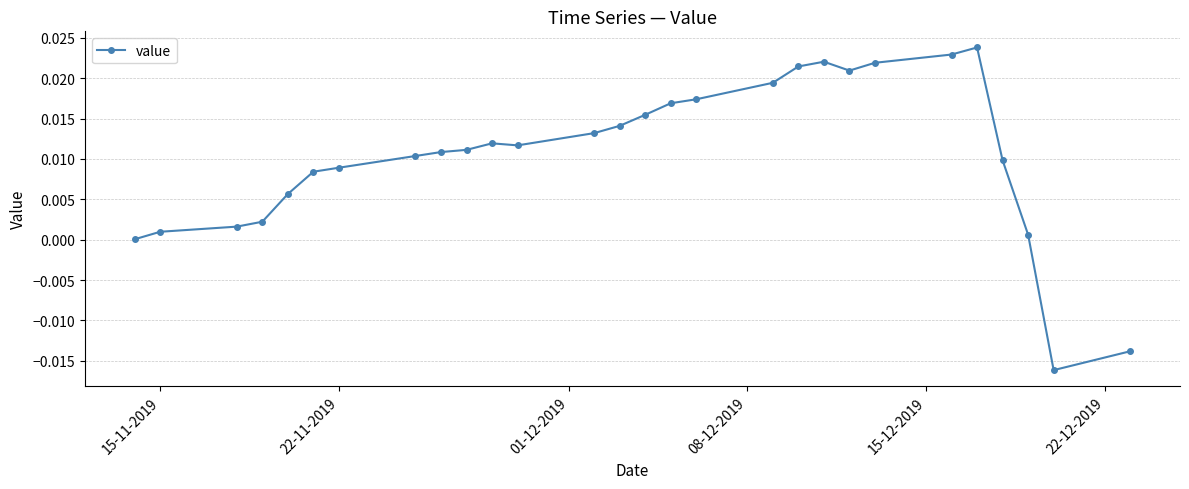

What is the sum of all values?

0.3